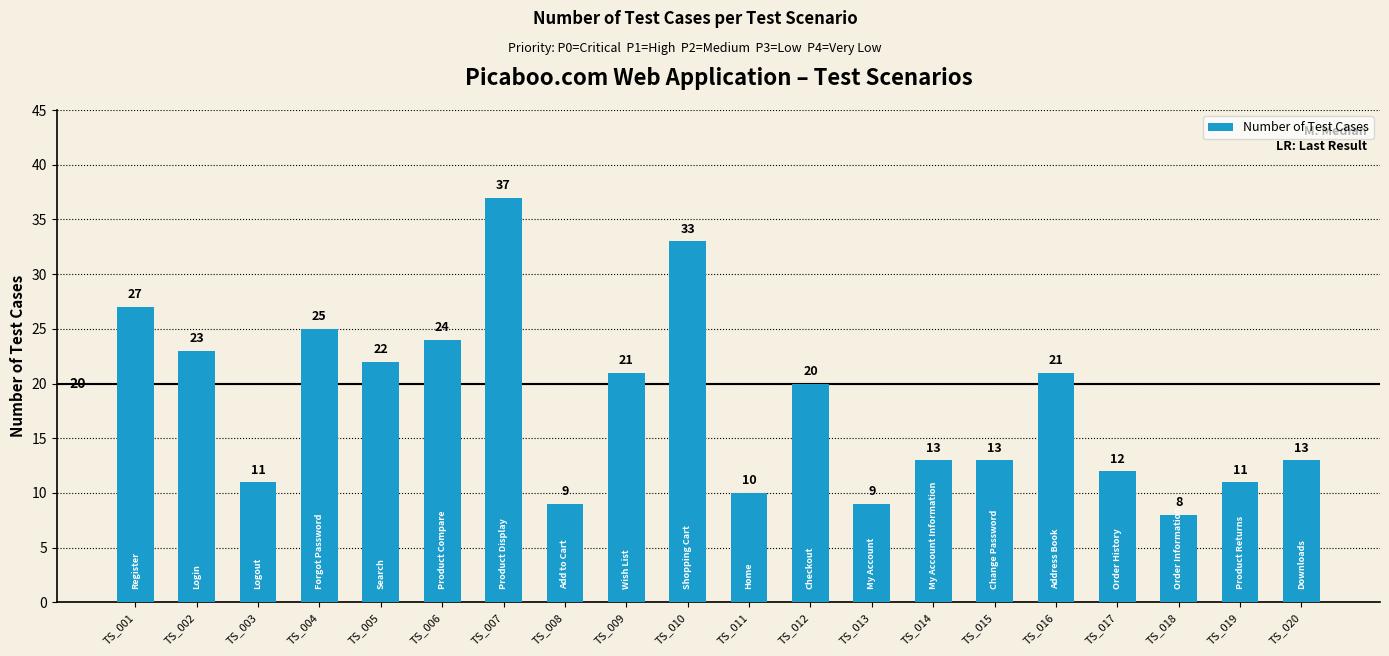

What is the value of the 13th bar from the left?

9